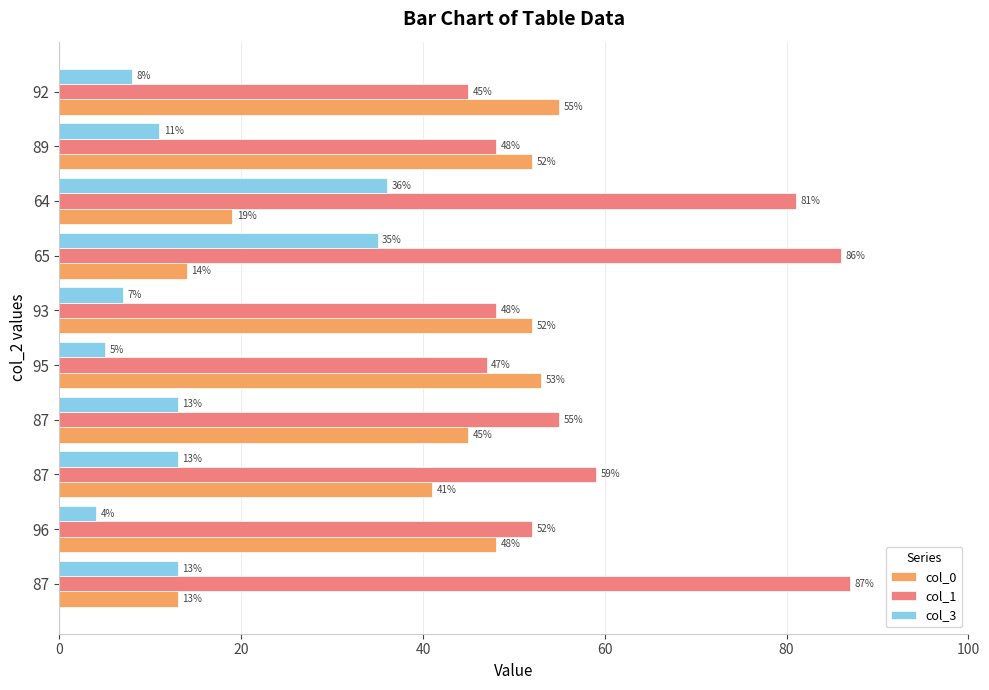

Rank the series by their average value, from highest to lowest.

col_1, col_0, col_3